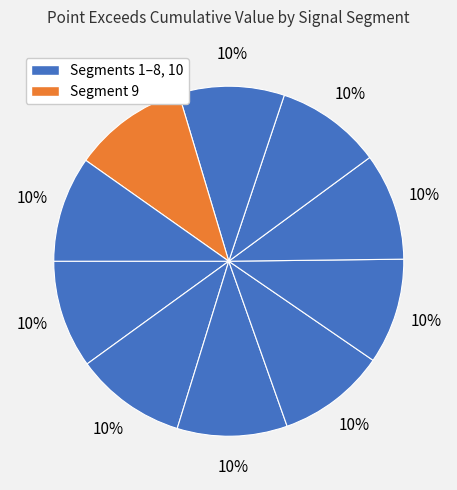

How many segments does this pie chart have?

10